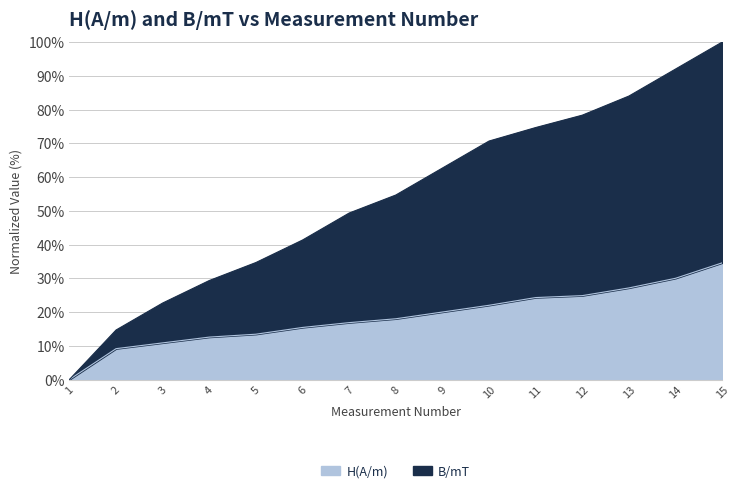

At how many categories does at least one series exceed 64?

6